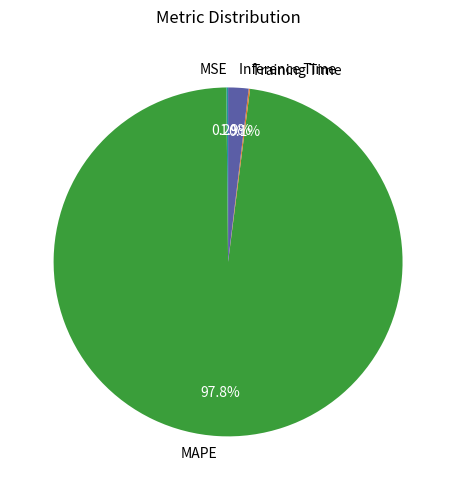

Does MAPE account for over 50% of the chart?

Yes